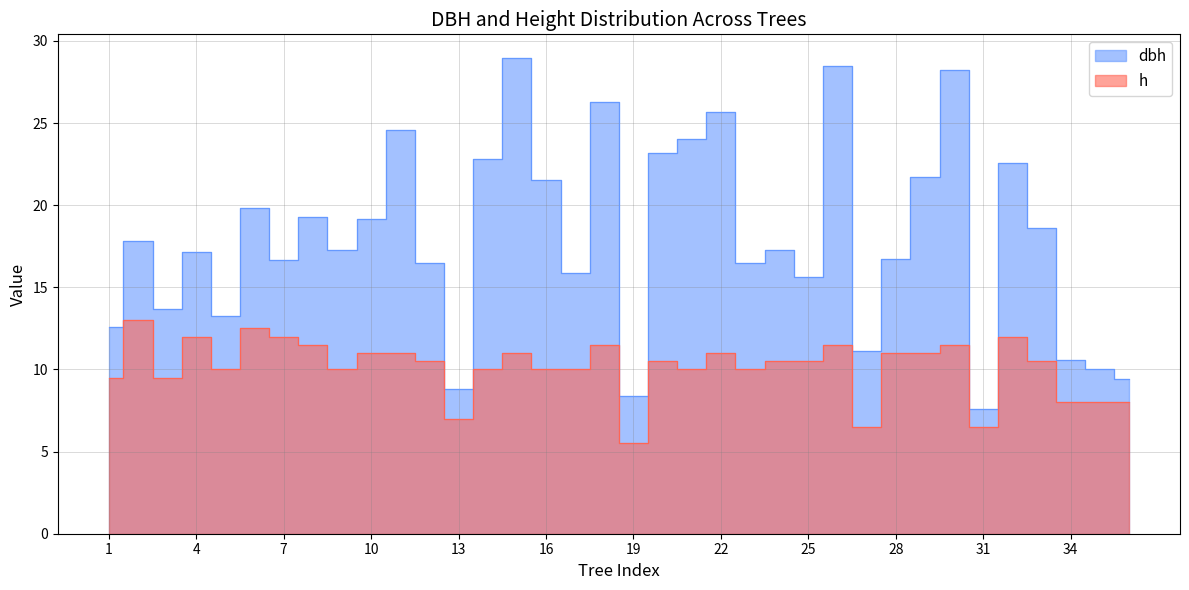

Where does the dbh series first go above 17?

2